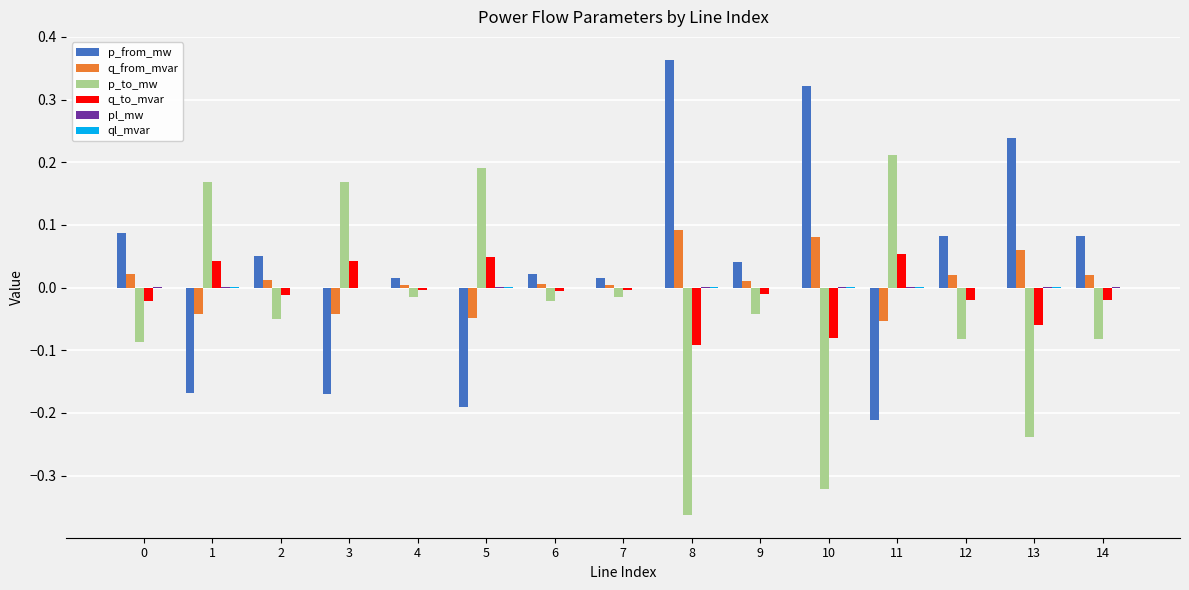

True or false: q_from_mvar has a value of 0.0 at 2.

True